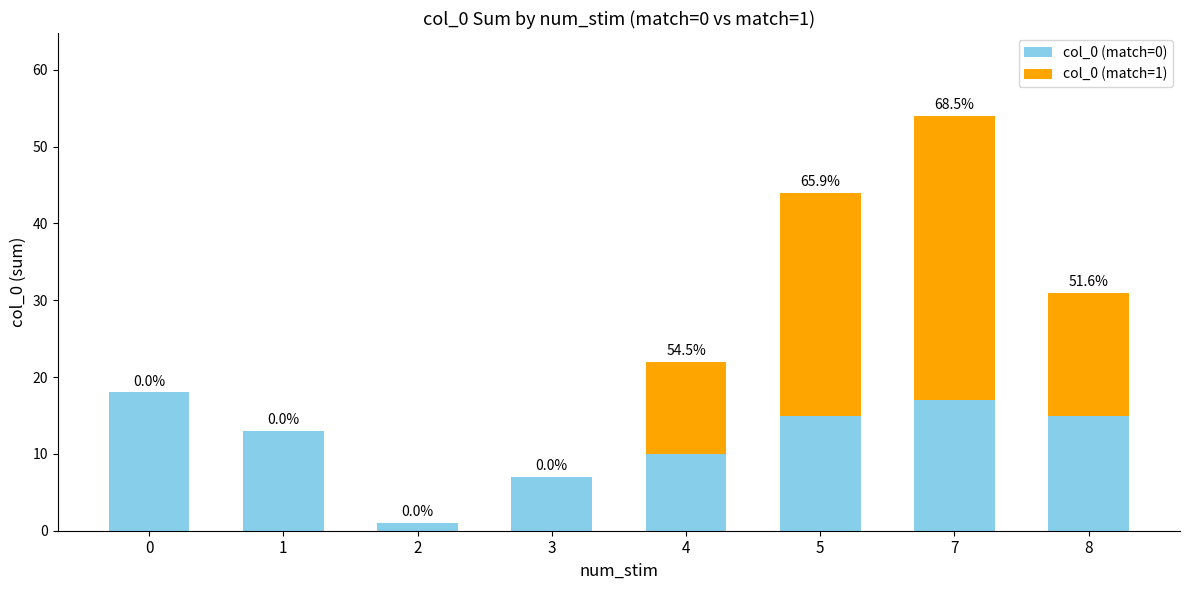

How many series are shown in this chart?

2